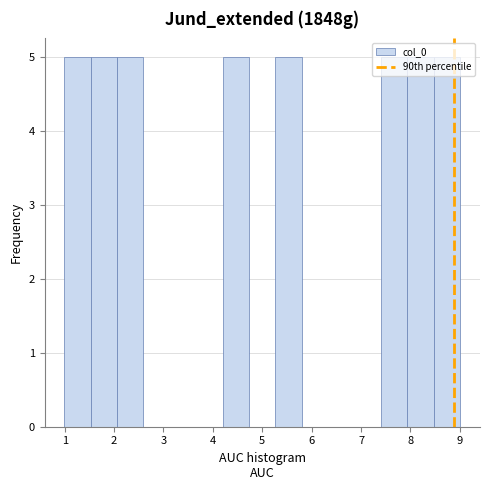

How tall is the bar that spans 4.2 to 4.7 on the x-axis? Neither the bar edges nor the heights are printed on the chart, so give them approximately, as read against the axes.

5